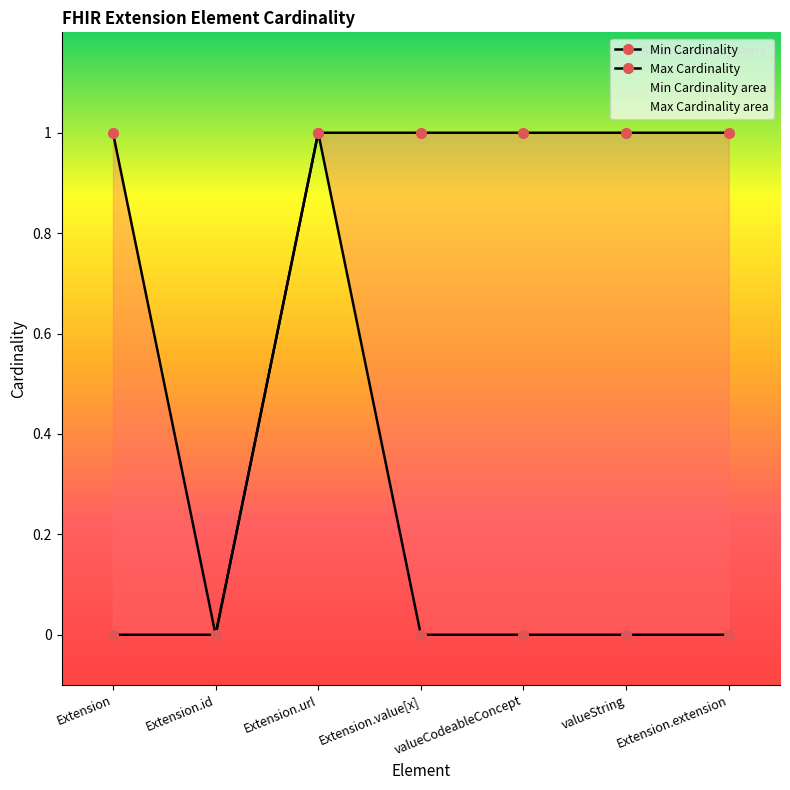

Is it true that Min Cardinality equals 0 at Extension.extension?

True